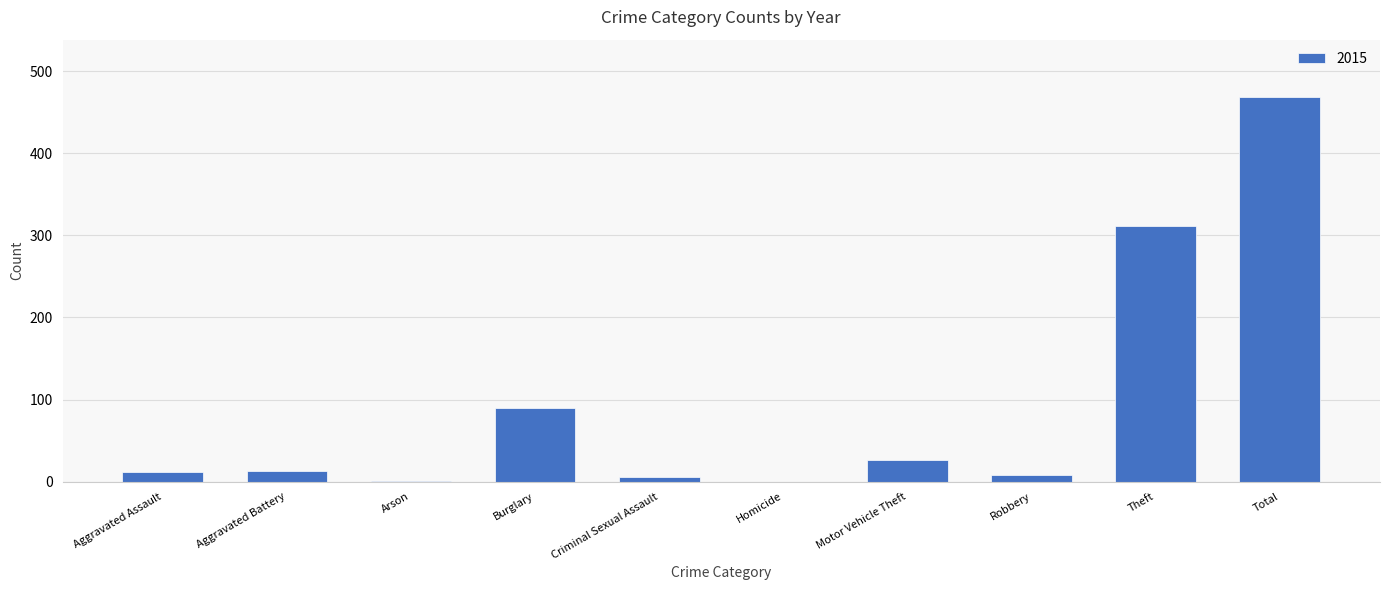

What is the approximate value at Total?

468